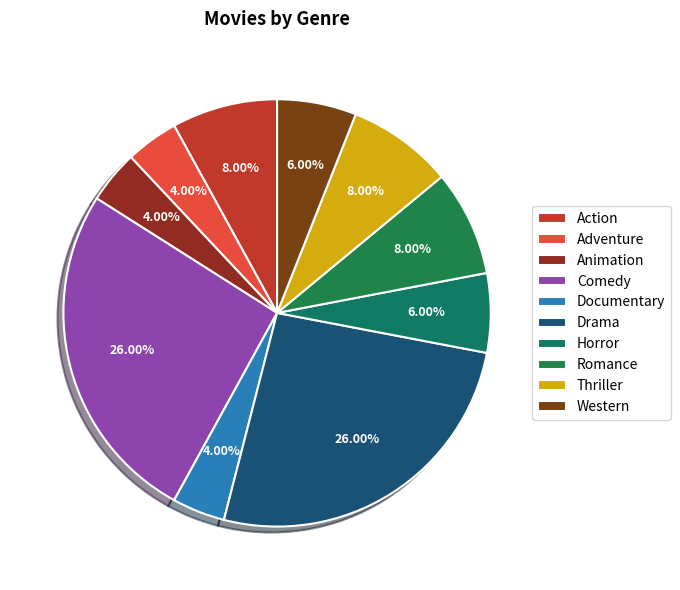

Is it true that Adventure is 12% of the pie?

False